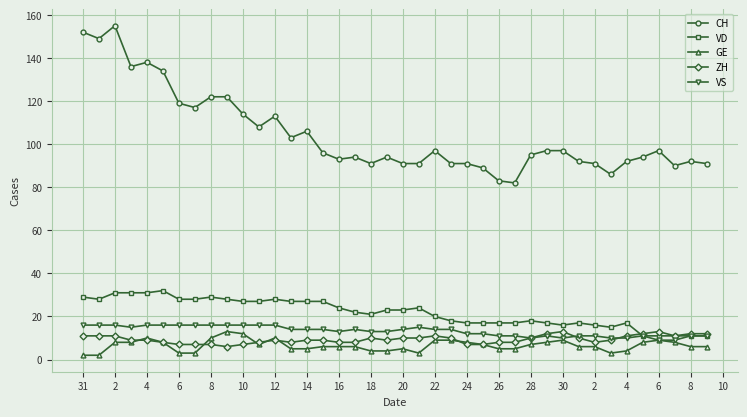

Which series has the largest total across all categories?

CH